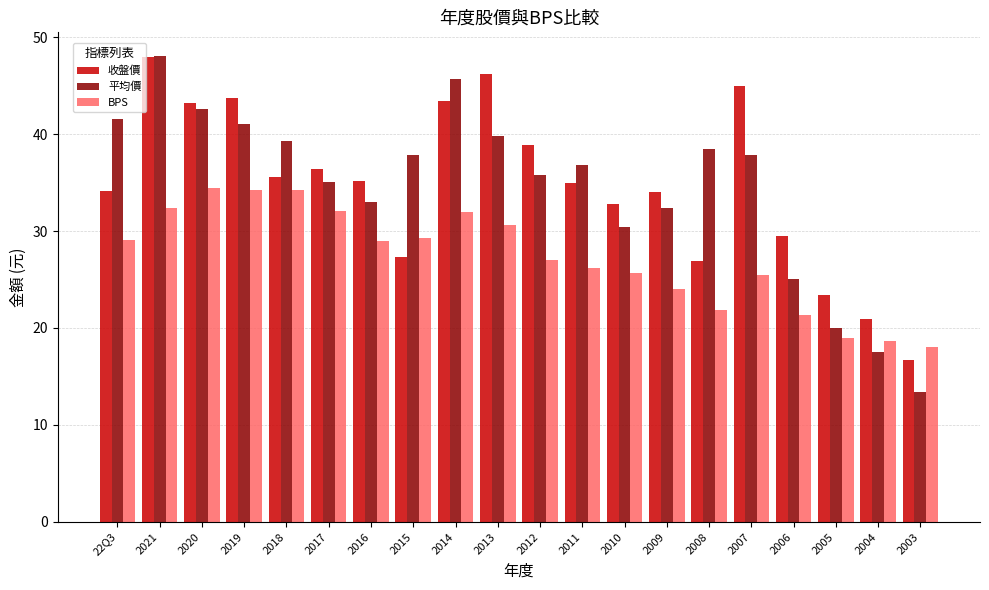

What is the maximum value shown in the chart?

48.1